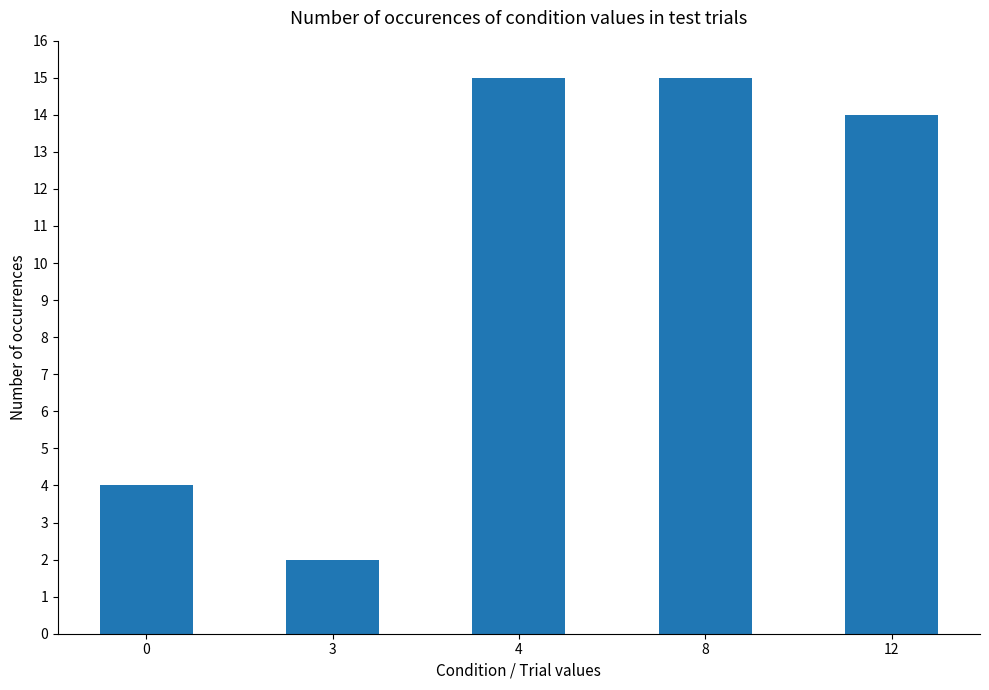

What is the change in value from 3 to 8?

+13